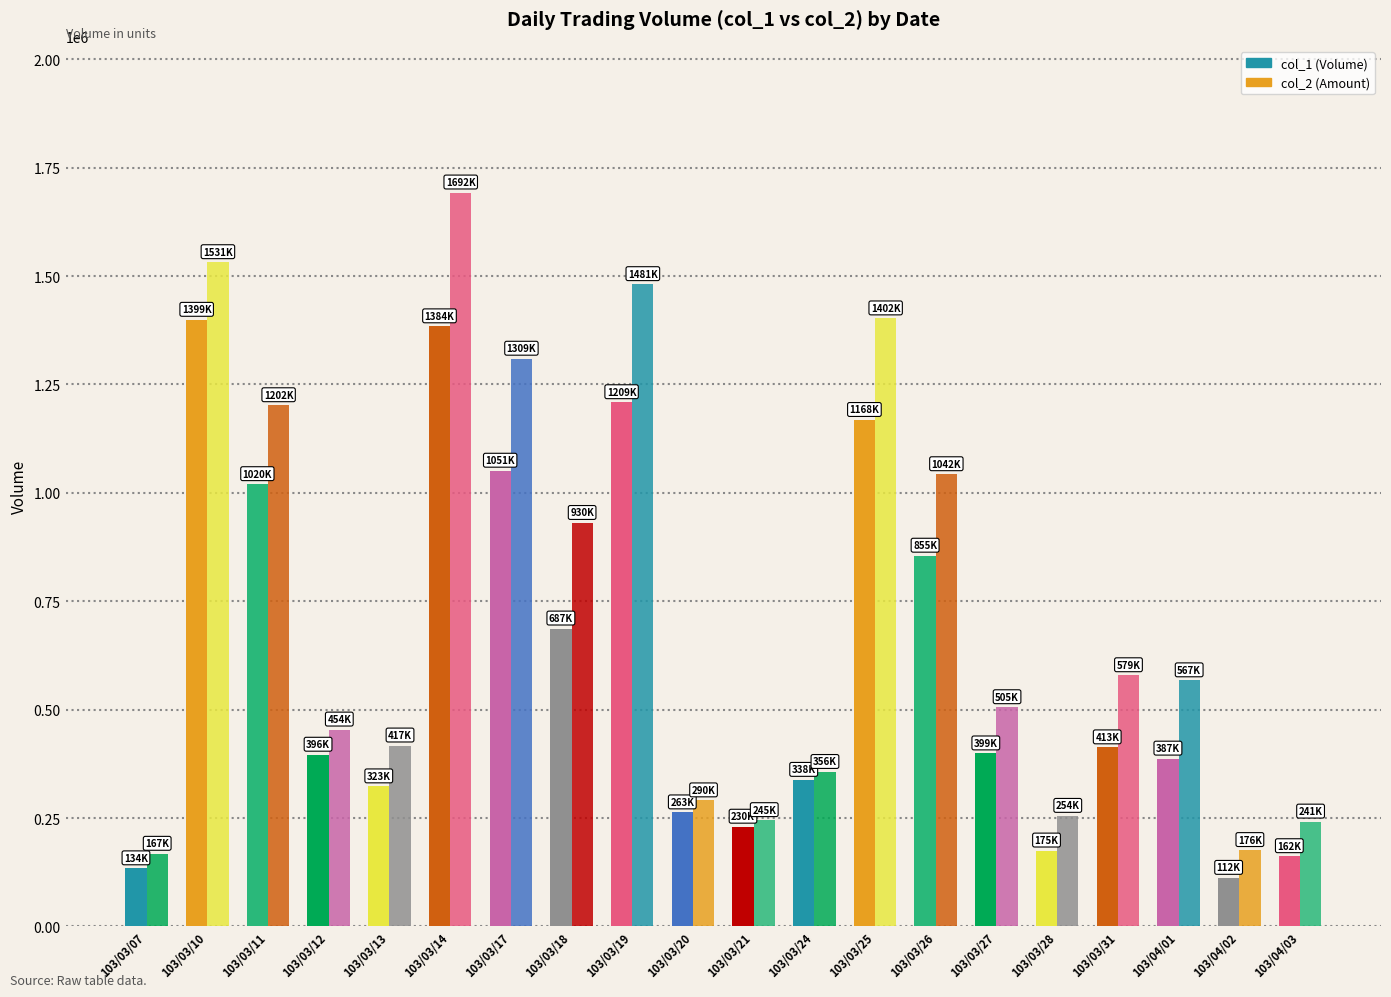

Does the chart contain stacked bars?

No